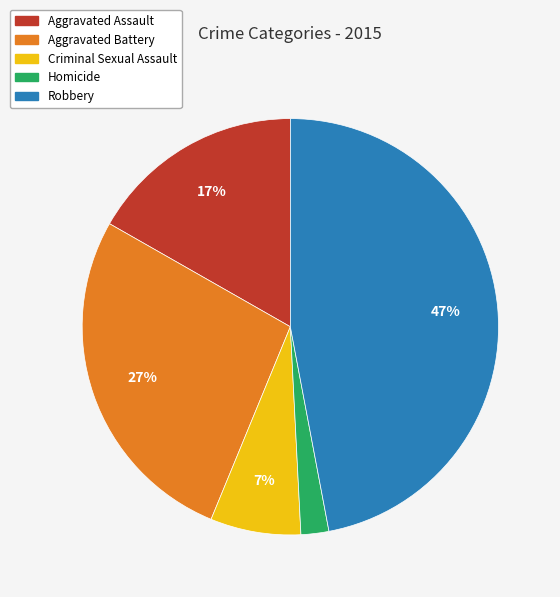

What is the largest slice in the pie chart?

Robbery